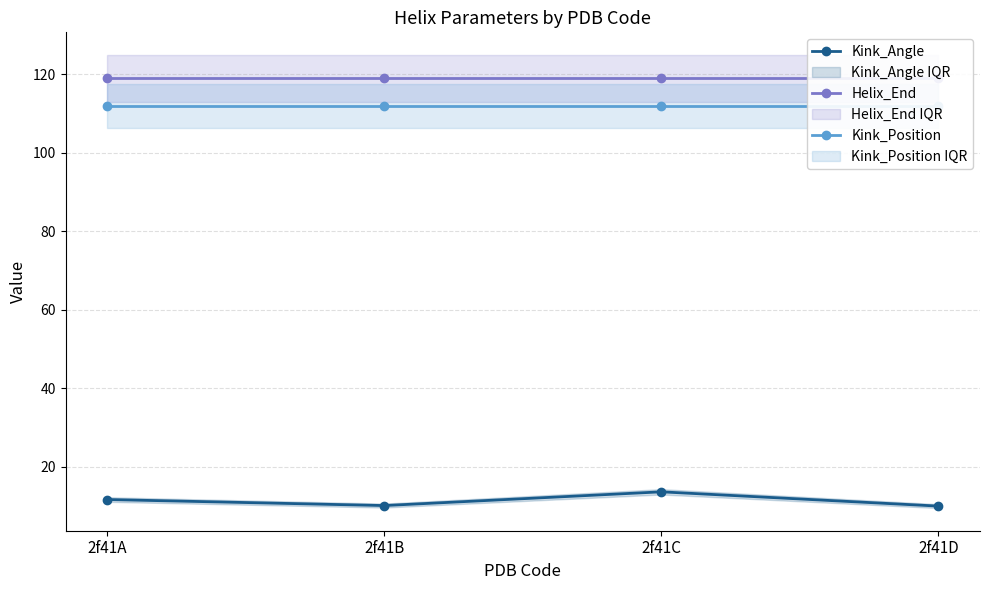

Reading left to right, transcribe all the data shown in this chart.

Kink_Angle: 11.7	10.2	13.7	10.0
Helix_End: 119.0	119.0	119.0	119.0
Kink_Position: 112.0	112.0	112.0	112.0